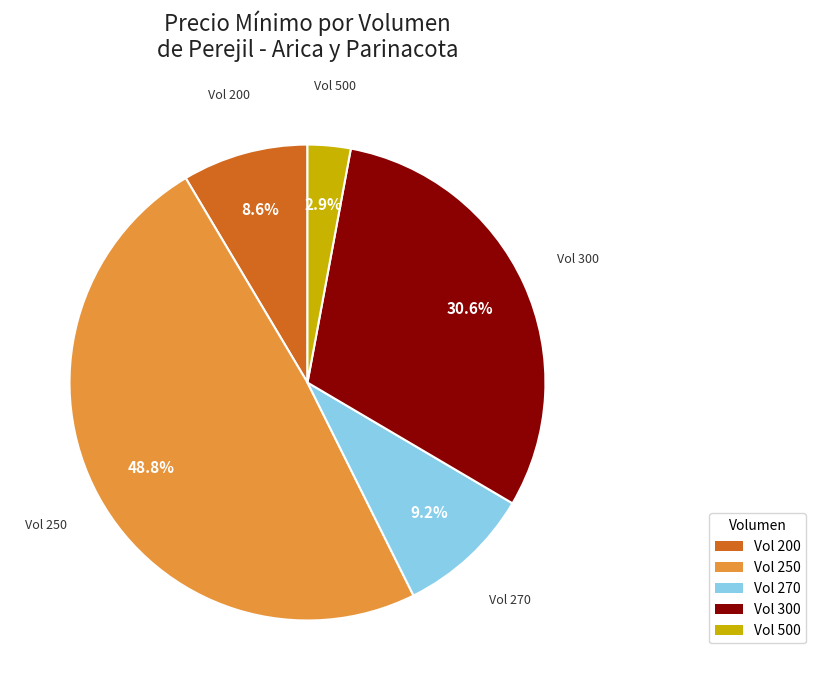

Does any single category account for the majority?

No